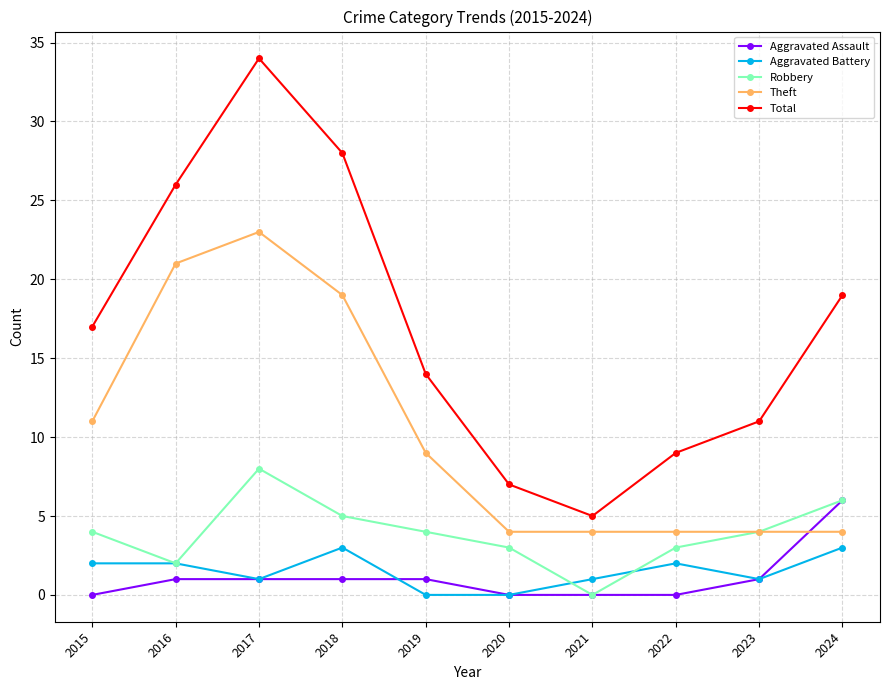

Count the number of data series in this chart.

5